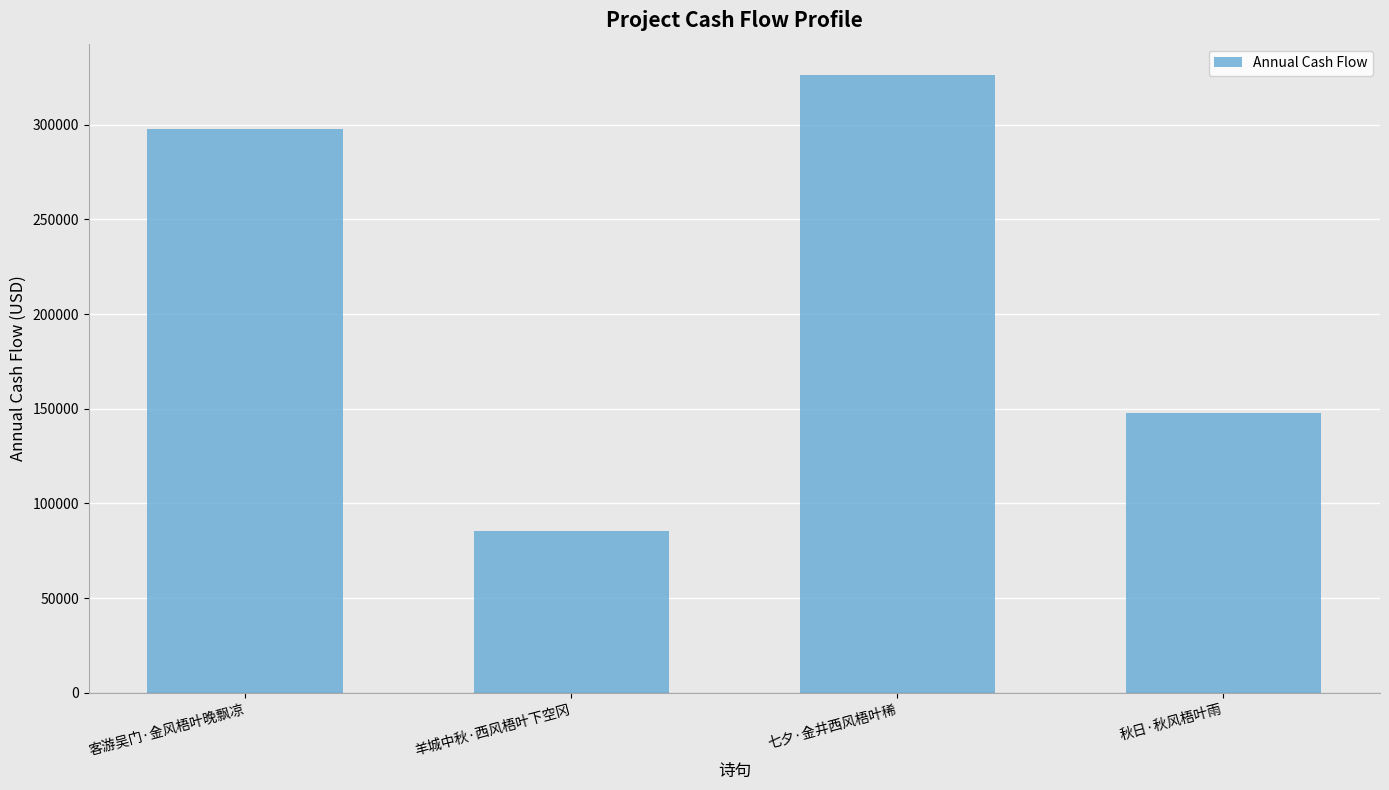

Where is the data nearest to the value 205811?

秋日·秋风梧叶雨